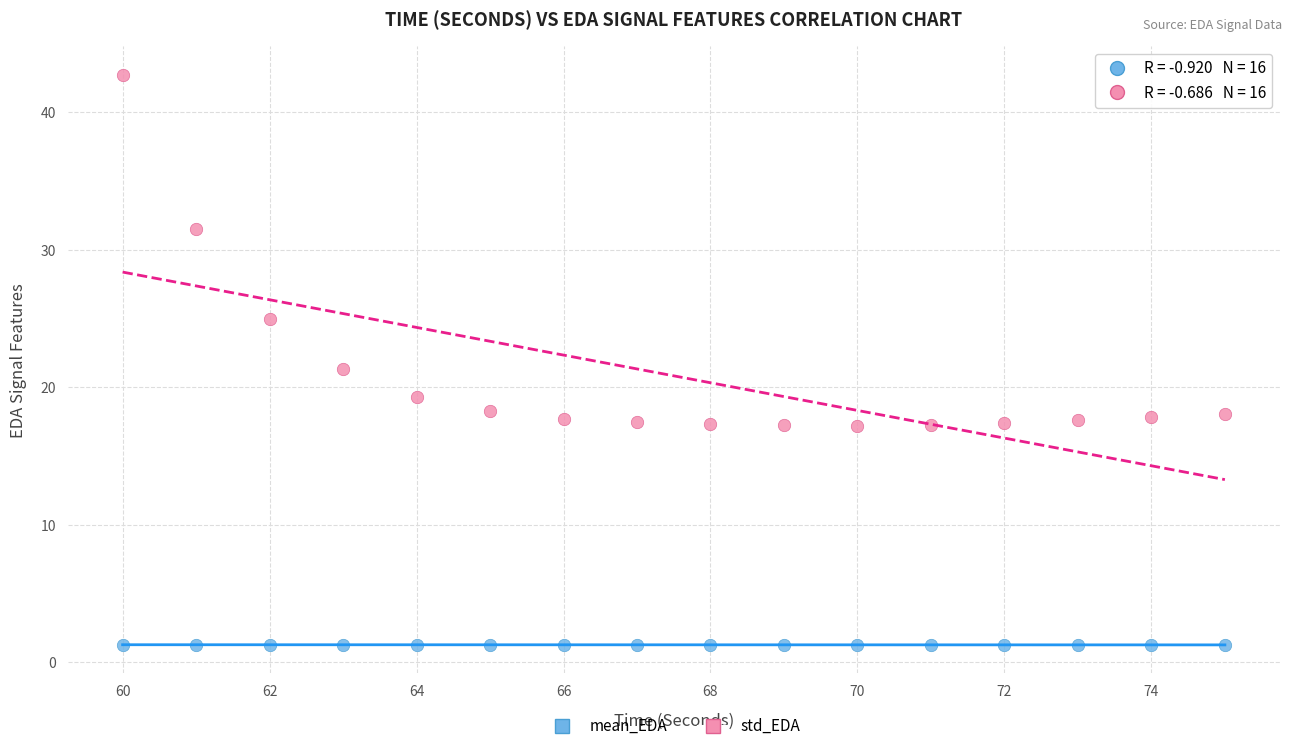

Across all data points, what is the range of Y values (max minus min)?

41.5